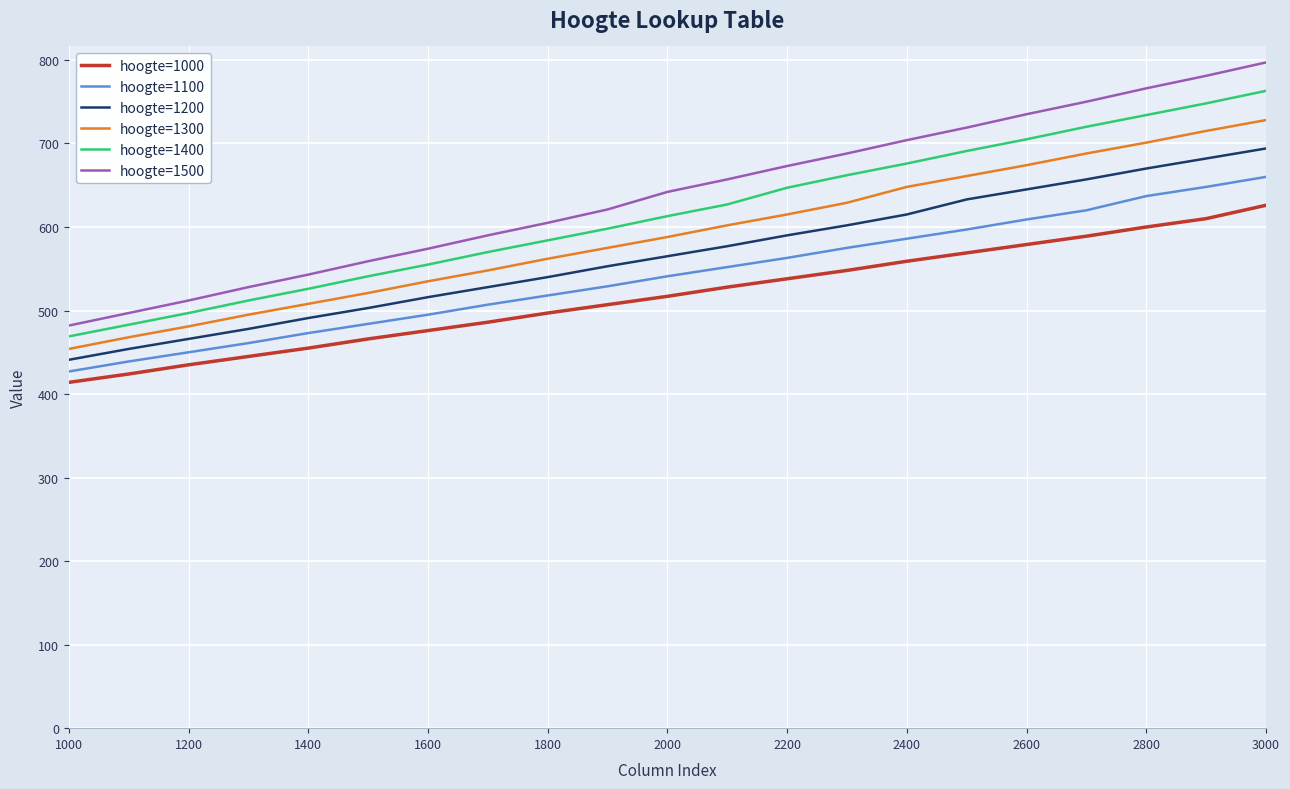

Rank the series by their average value, from lowest to highest.

hoogte=1000, hoogte=1100, hoogte=1200, hoogte=1300, hoogte=1400, hoogte=1500